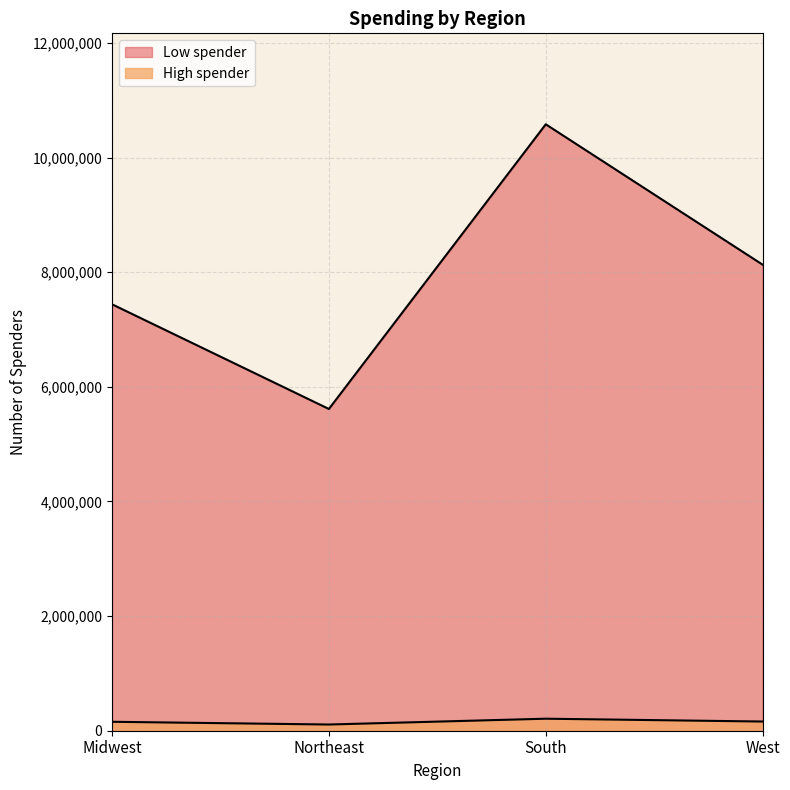

How many lines are shown in the chart?

2